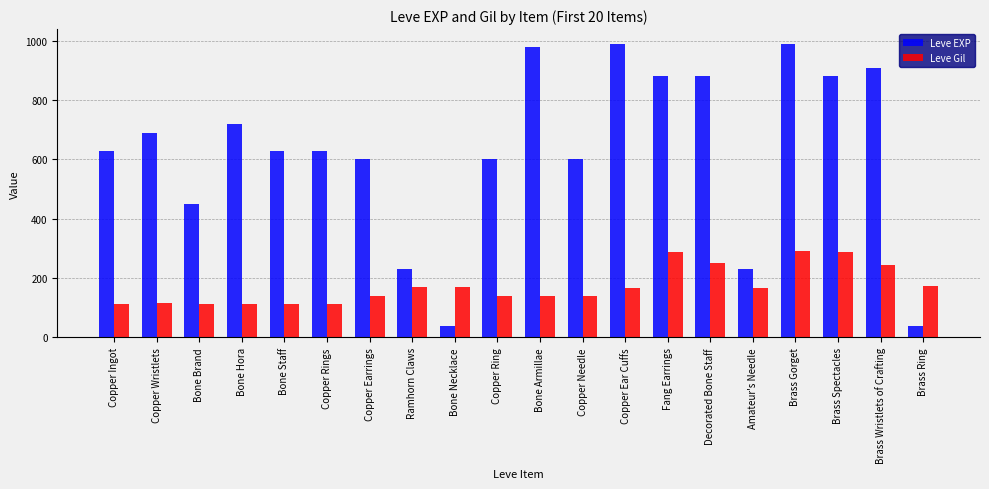

True or false: Leve EXP has a value of 356 at Amateur's Needle.

False